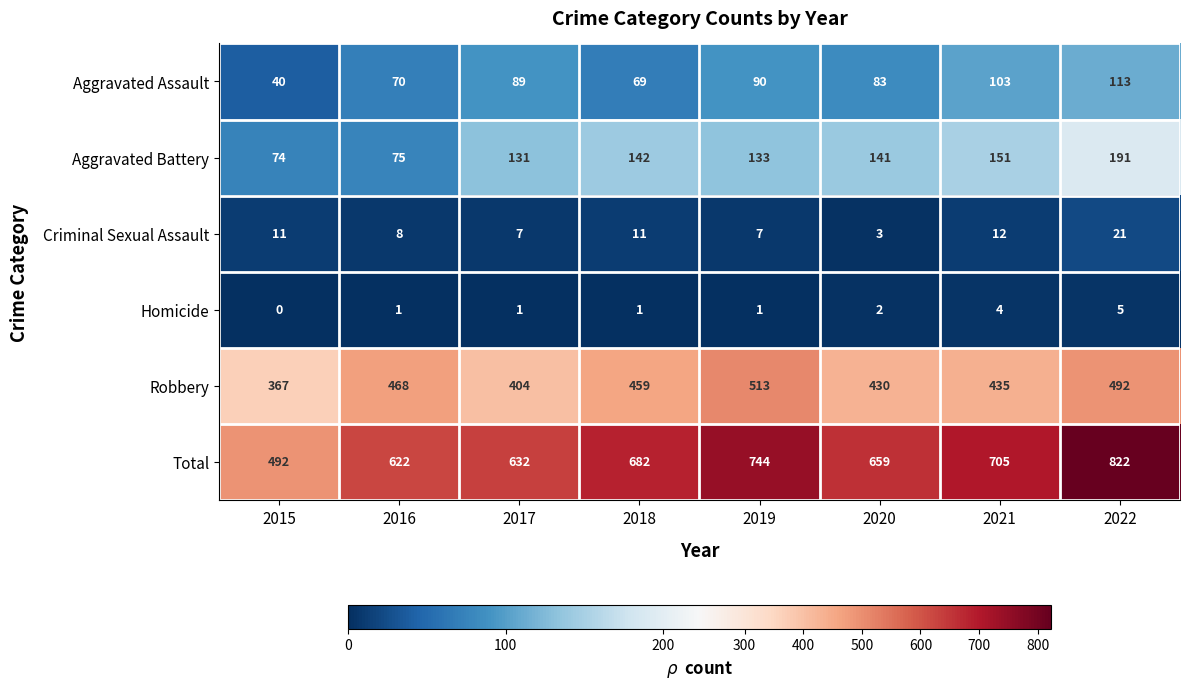

What is the difference between the Criminal Sexual Assault values at 2016 and 2018?

3